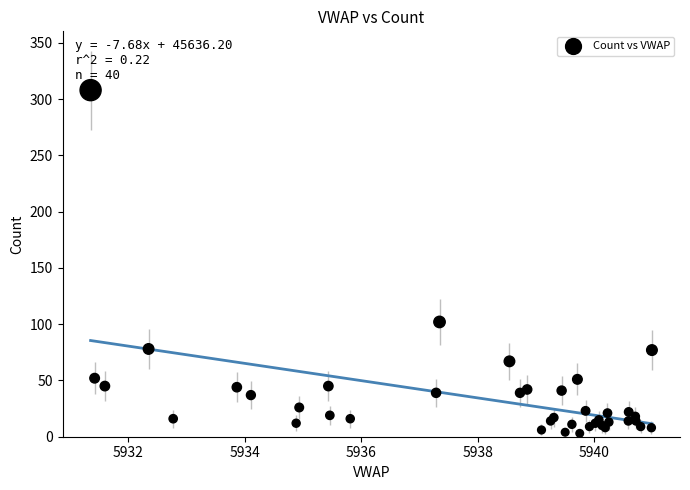

What Y value in the scatter plot is closest to 155?

102